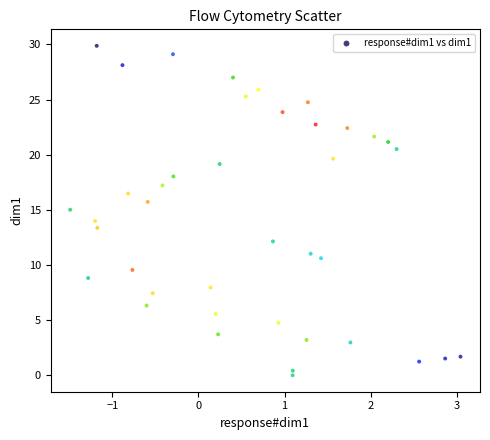

What is the range of X values (max minus min)?

4.5